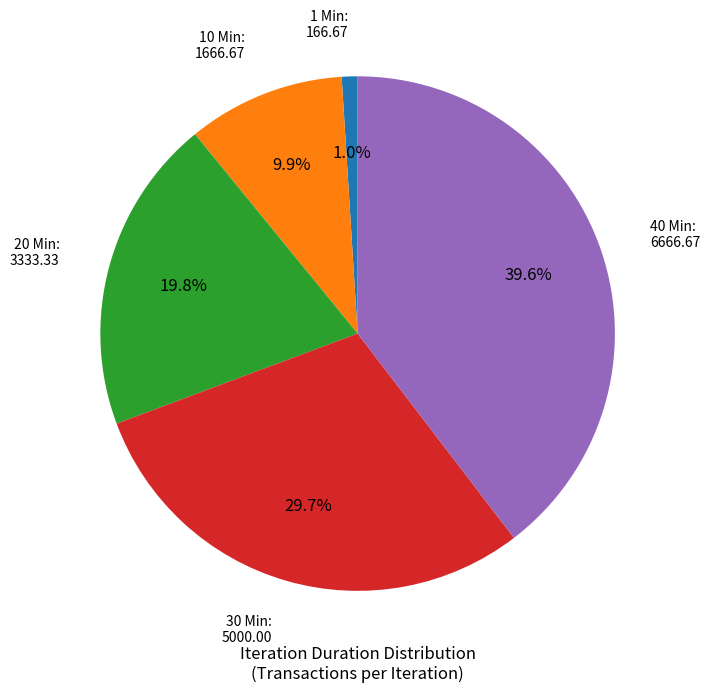

Is there any slice that represents more than half of the pie?

No